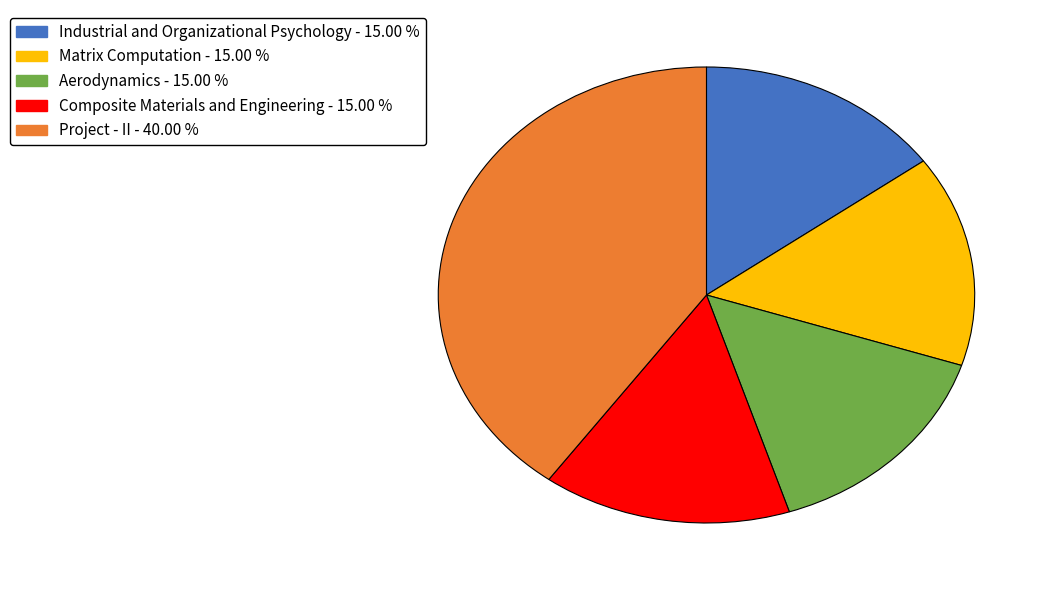

Do Aerodynamics and Composite Materials and Engineering together represent more than half of the pie?

No